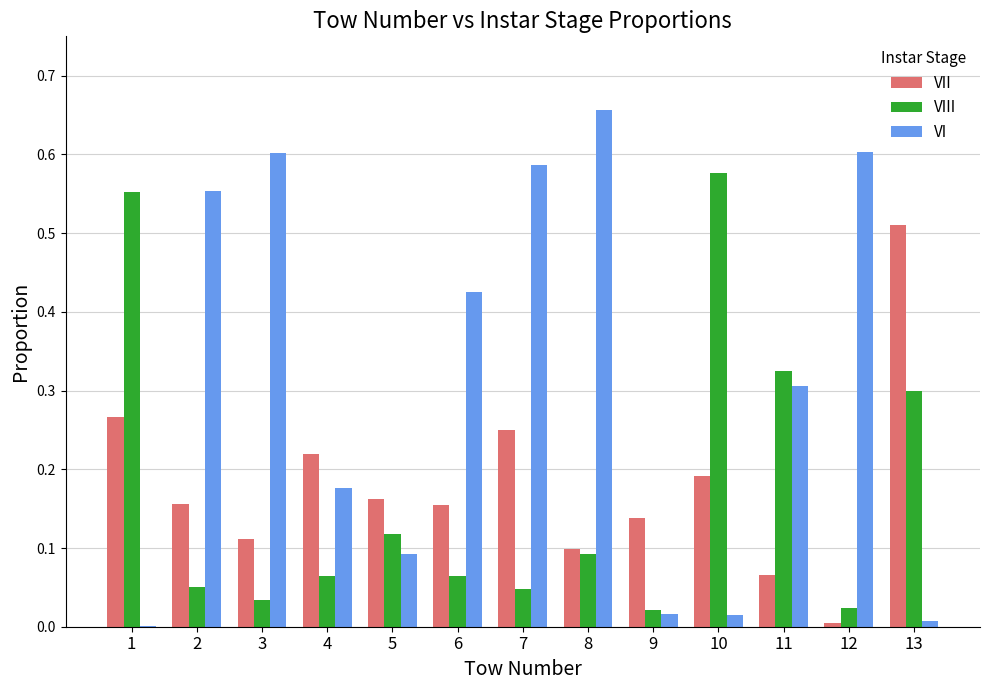

What is the sum of all VI values?

4.0